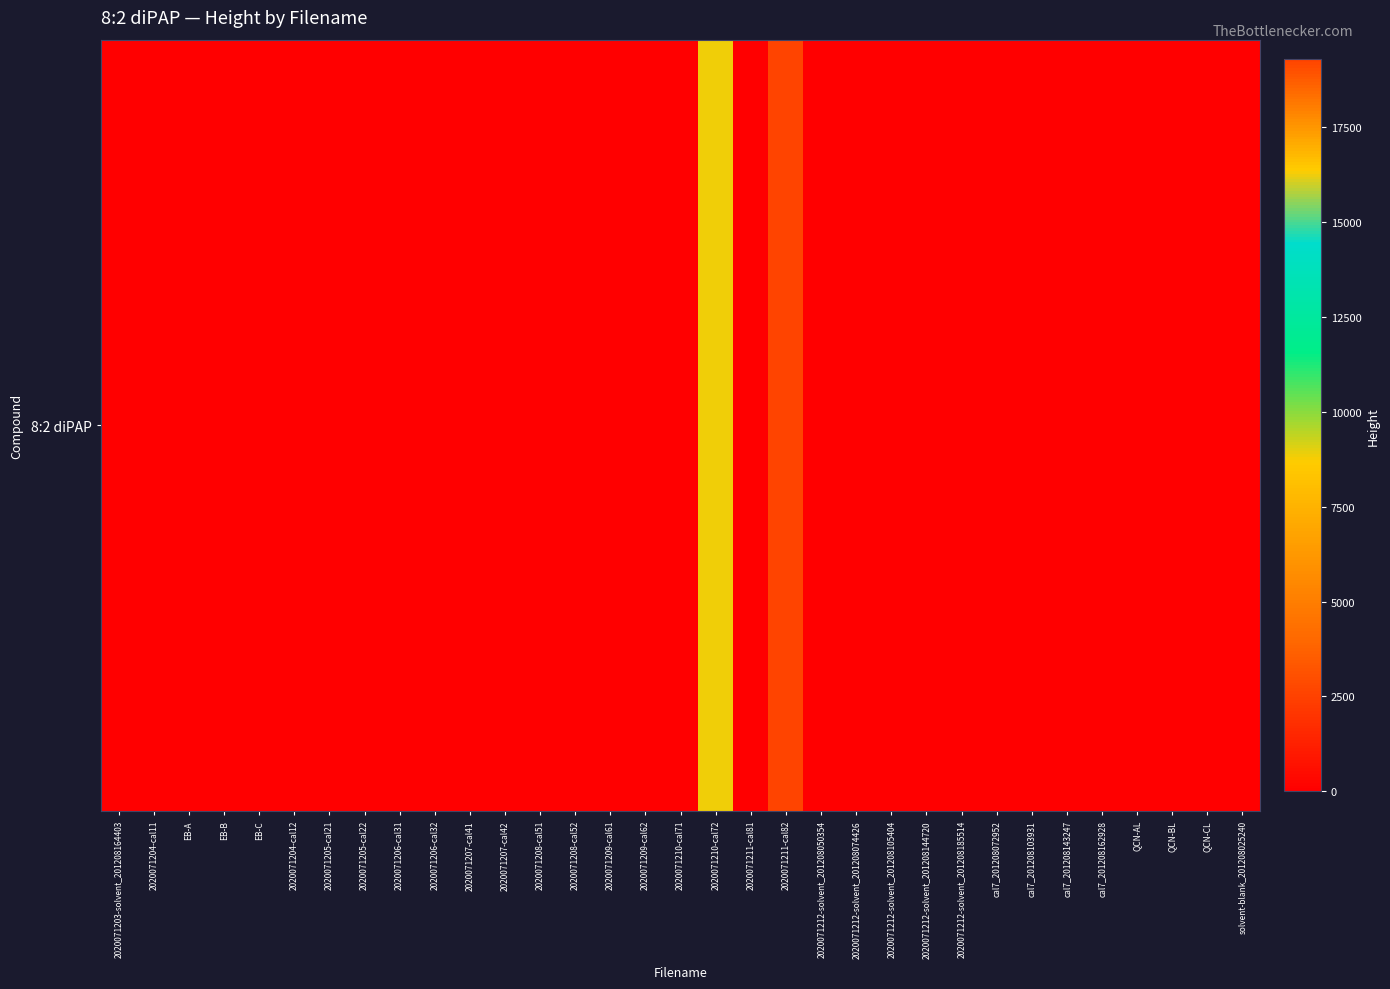

Reading left to right, list all the values displayed in this chart.

0	0	0	0	0	0	0	0	0	0	0	0	0	0	0	0	0	8860	0	19293	0	0	0	0	0	0	0	0	0	0	0	0	0